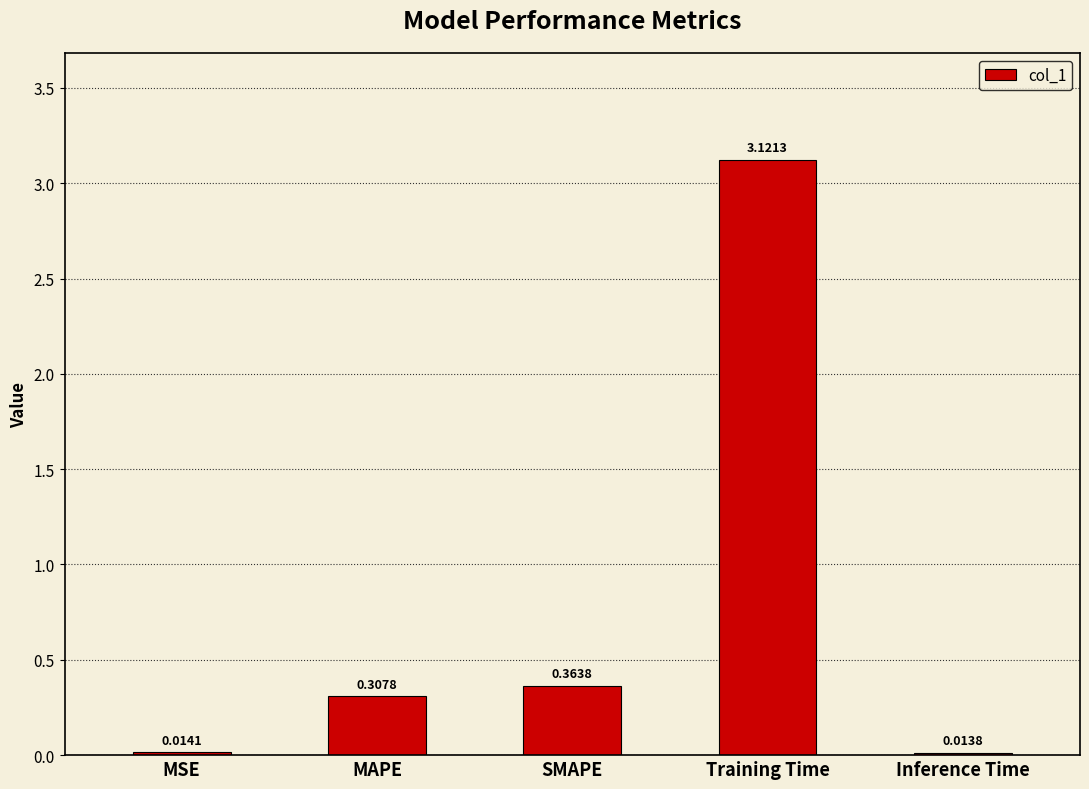

What is the sum of all values?

3.8